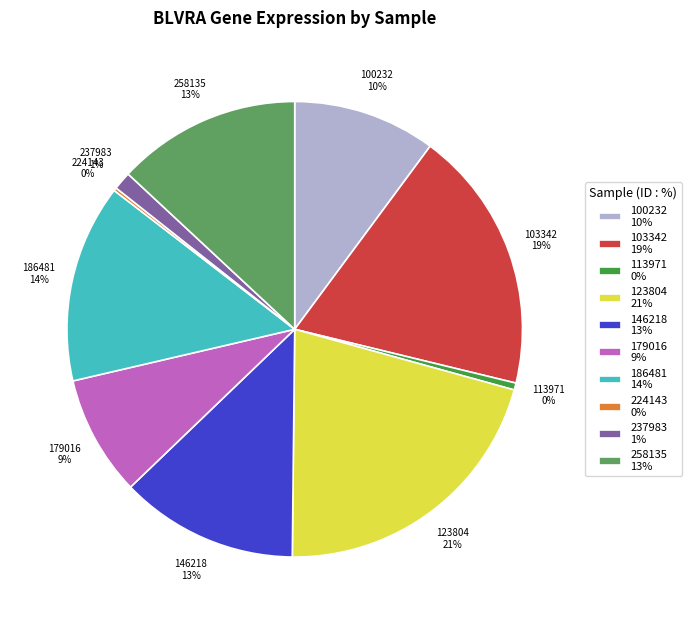

Which slice is the largest?

123804